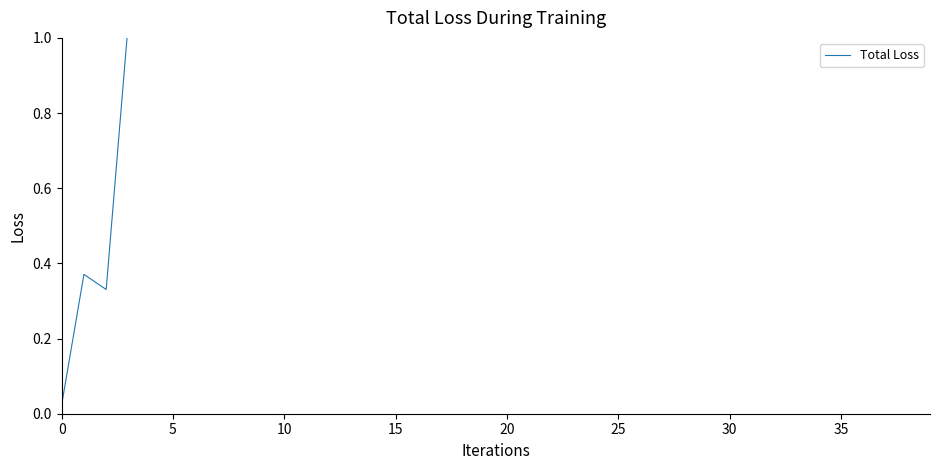

True or false: the data shows 0.0 at 0.

False